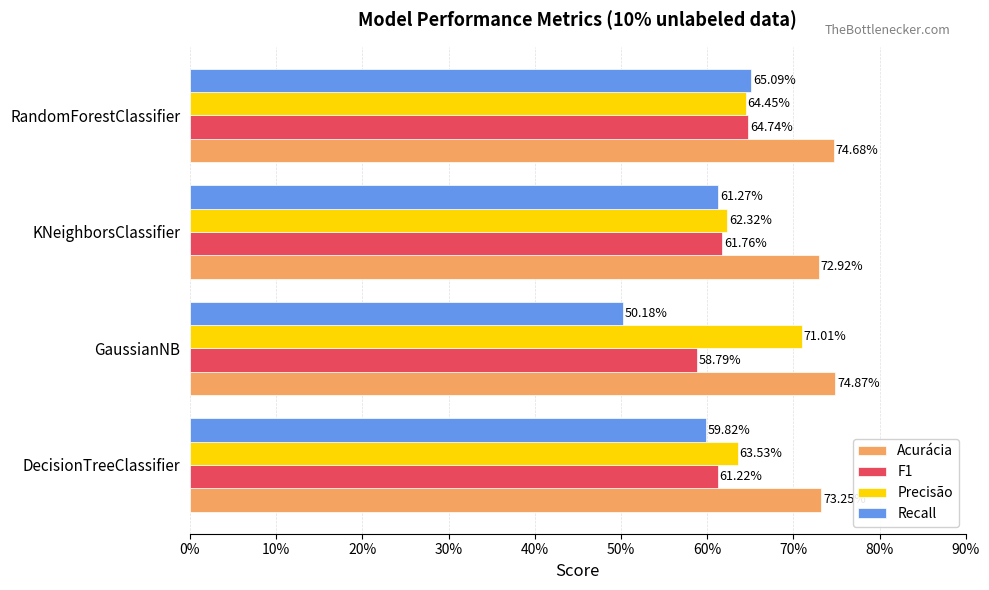

What are all the series names shown in the legend?

Acurácia, F1, Precisão, Recall